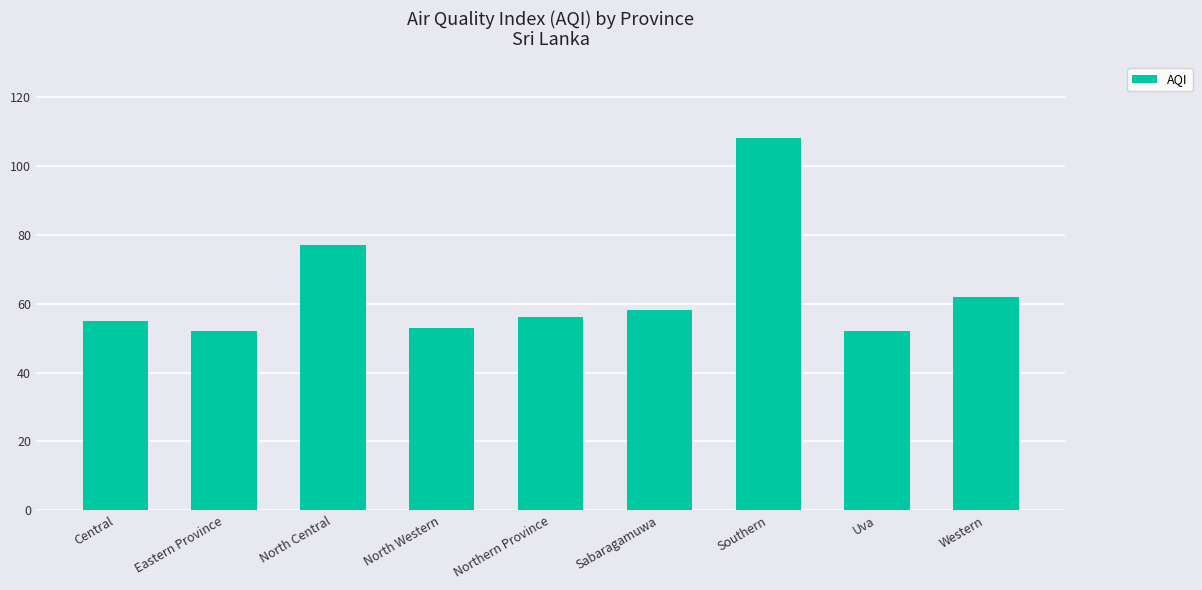

Reading left to right, what are all the values shown in this chart?

Central=55	Eastern Province=52	North Central=77	North Western=53	Northern Province=56	Sabaragamuwa=58	Southern=108	Uva=52	Western=62